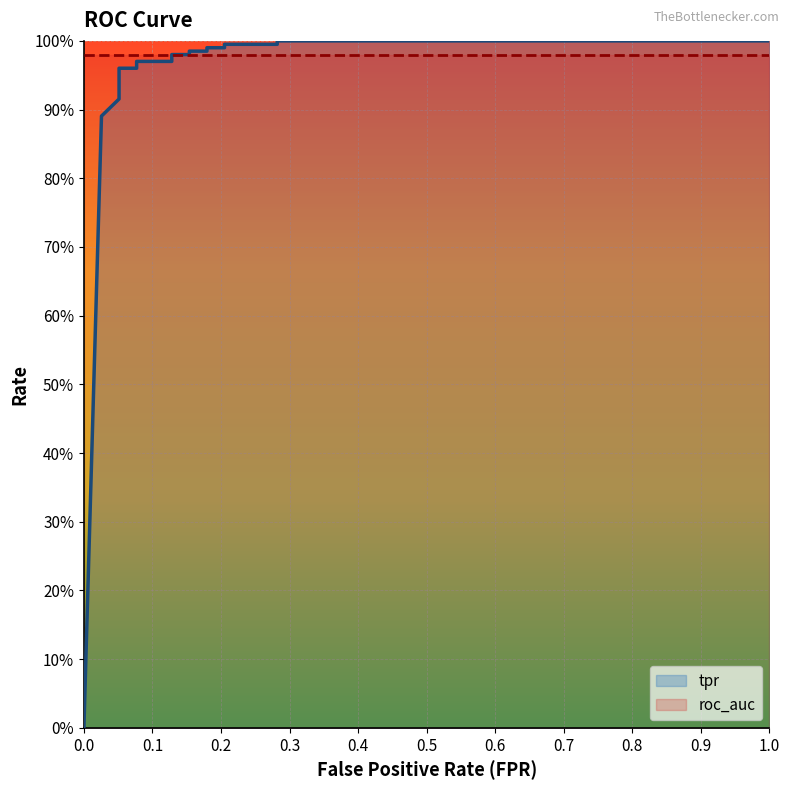

True or false: fpr and roc_auc intersect in this chart.

True